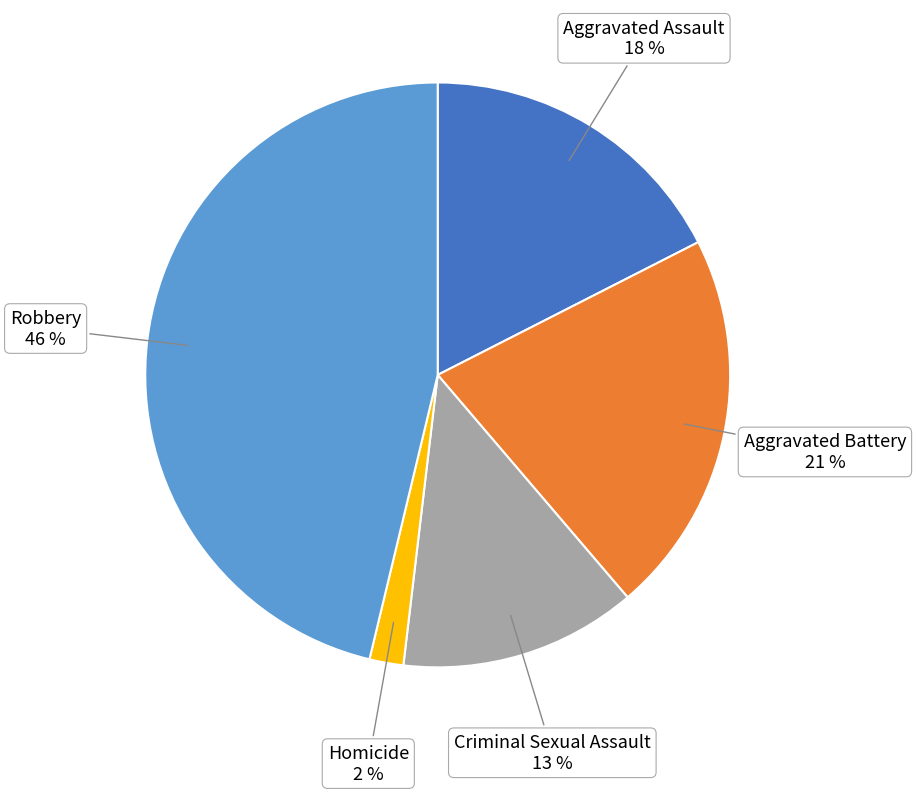

How many slices are in this pie chart?

5